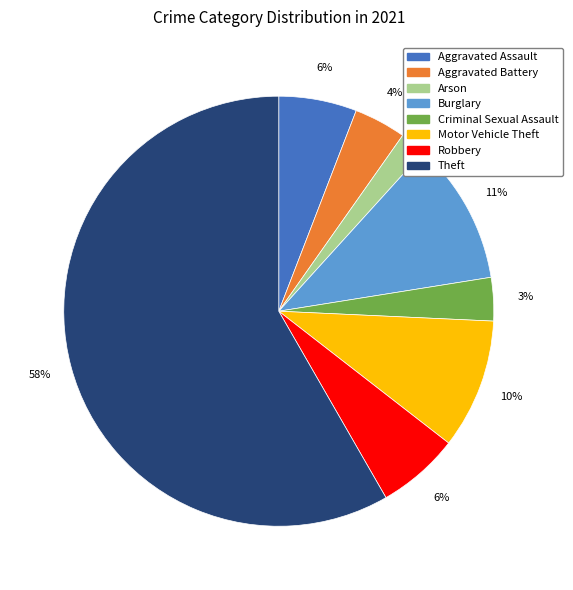

Count the number of slices in the pie.

8